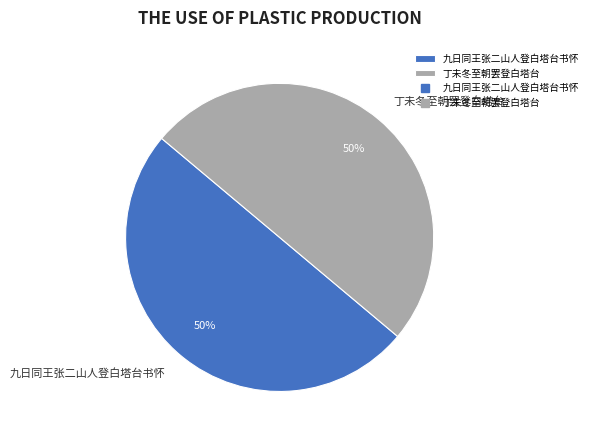

Combined, do 丁未冬至朝罢登白塔台 and 九日同王张二山人登白塔台书怀 account for over 50%?

Yes